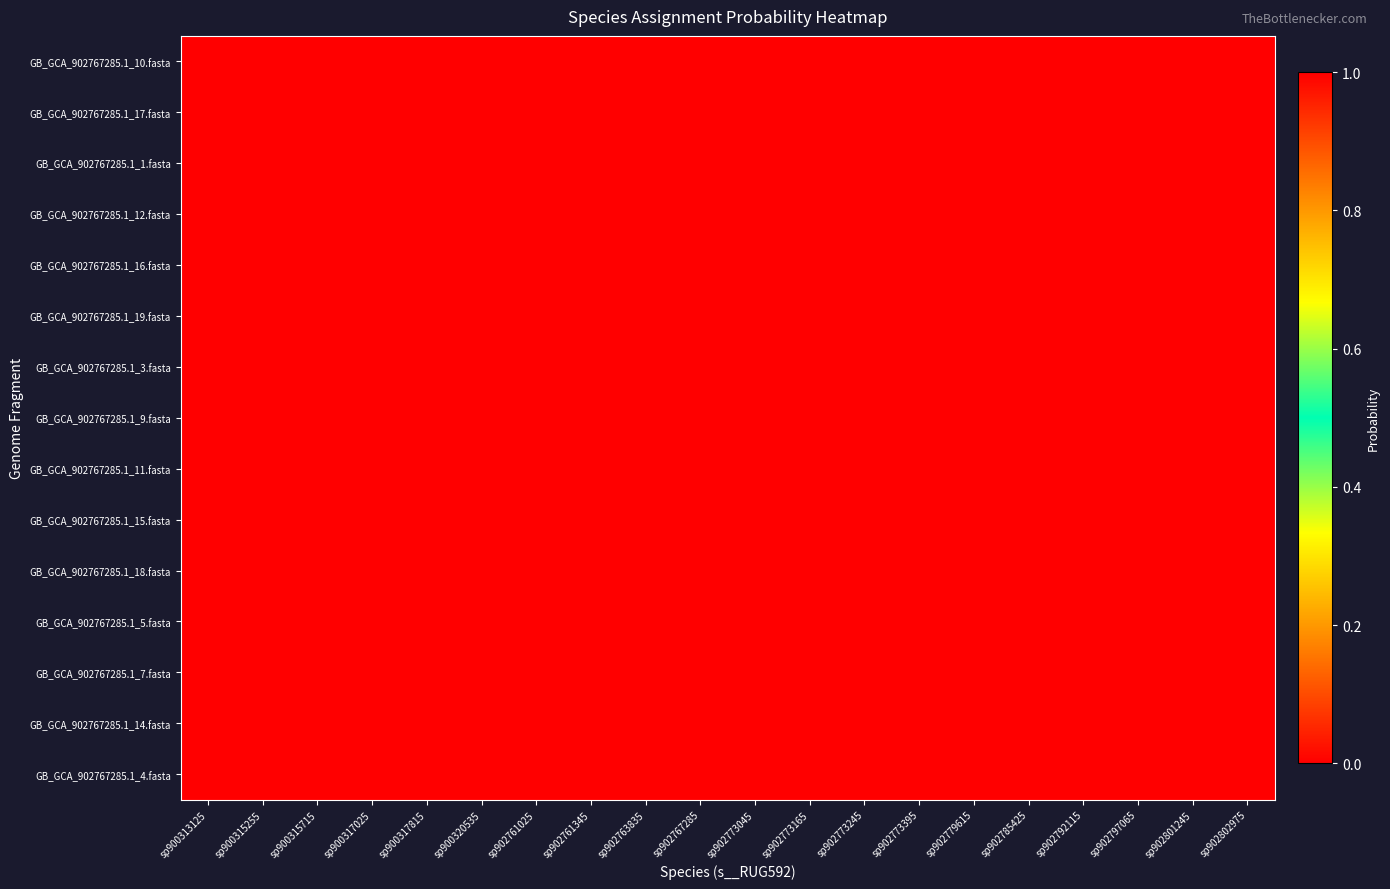

Between sp900320535 and sp902797065, which is larger?

sp900320535